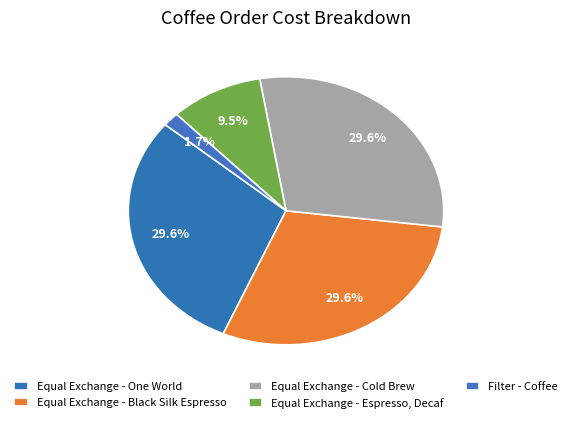

To the nearest percent, what is the average slice percentage?

20%